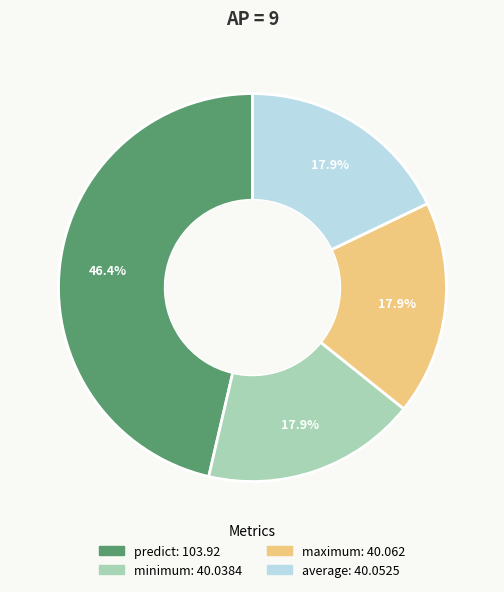

True or false: average accounts for 3% of the total.

False